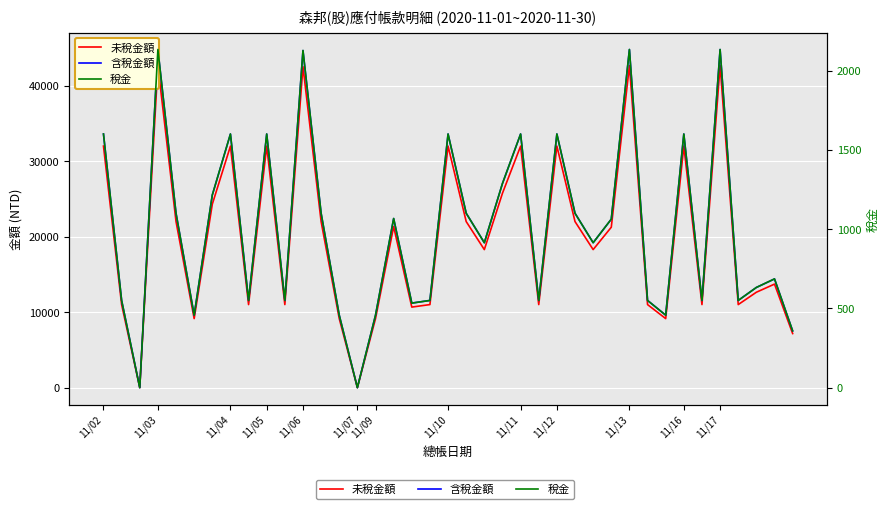

What is the sum of the 未稅金額 values at 23 and 25?

64000